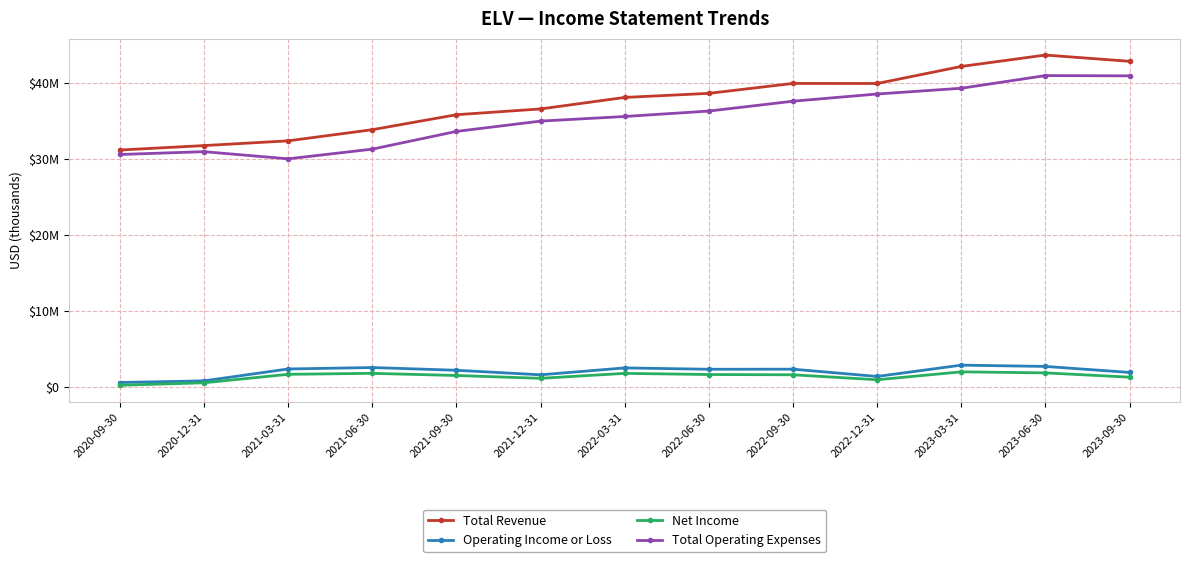

Is this an area chart (filled region under the line)?

No